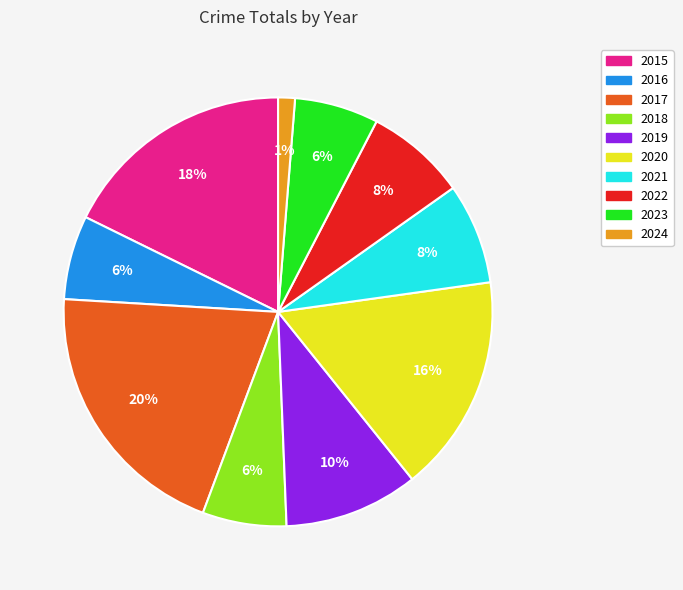

What percentage is the 2015 slice, to the nearest percent?

18%